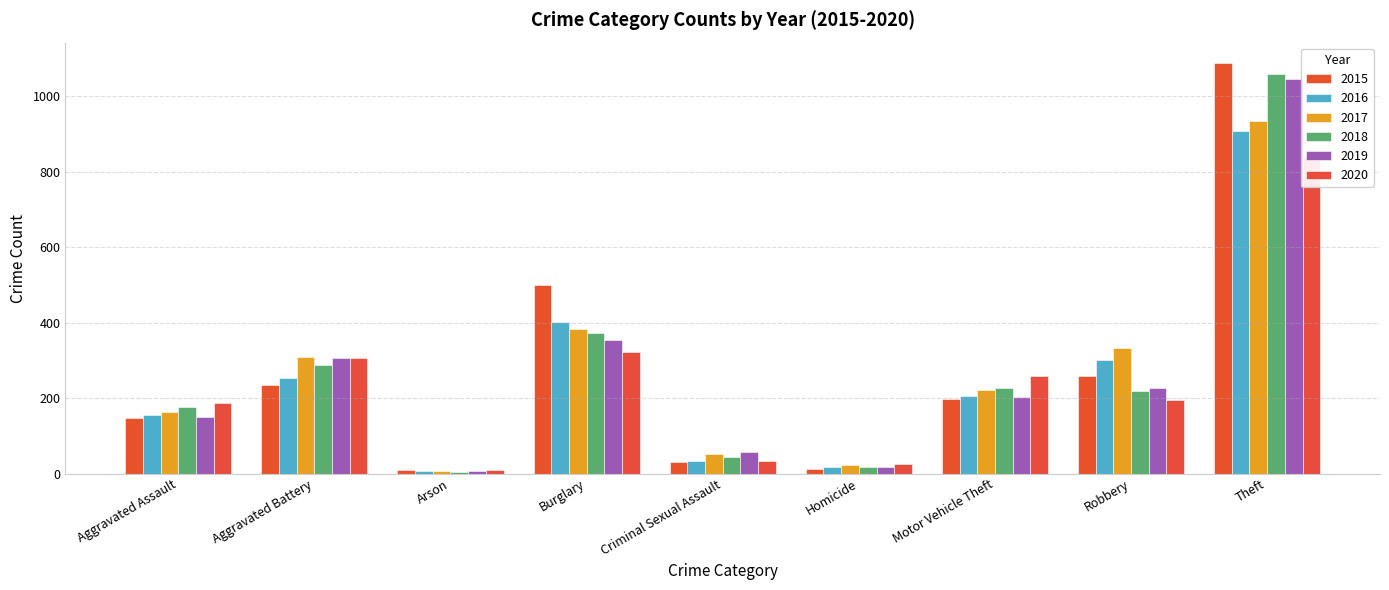

What is the highest value of the 2020 series?

838